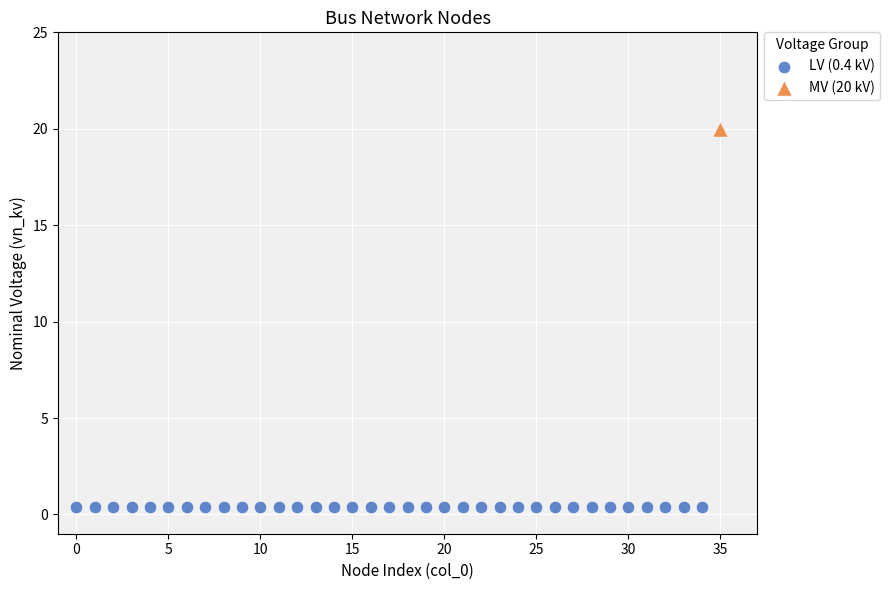

What are all the series names shown in the legend?

LV (0.4 kV), MV (20 kV)